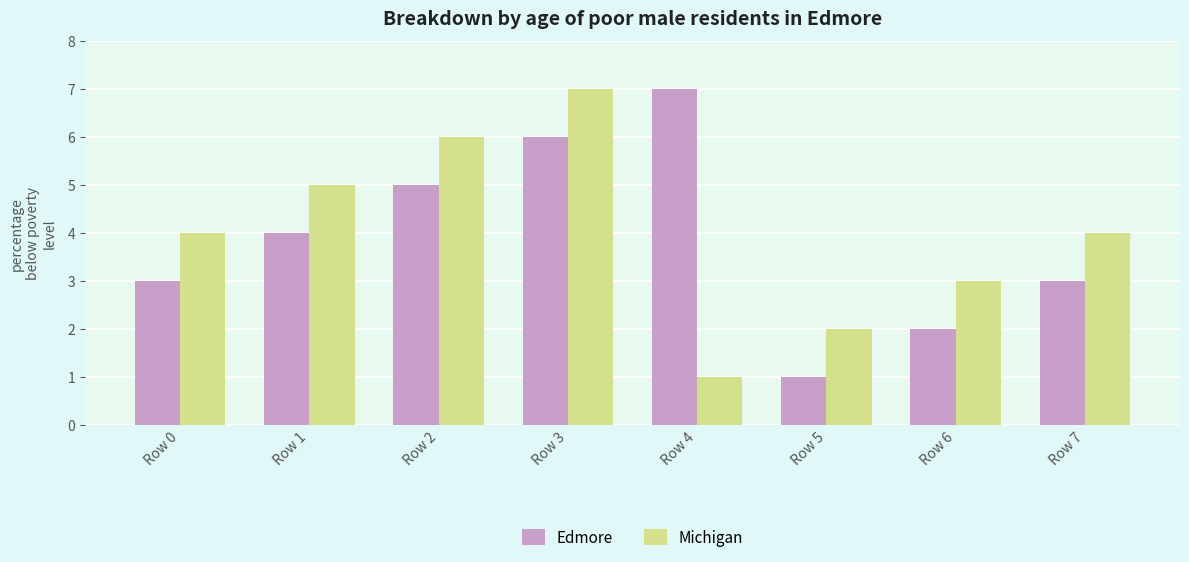

What is the average value of the Michigan series?

4